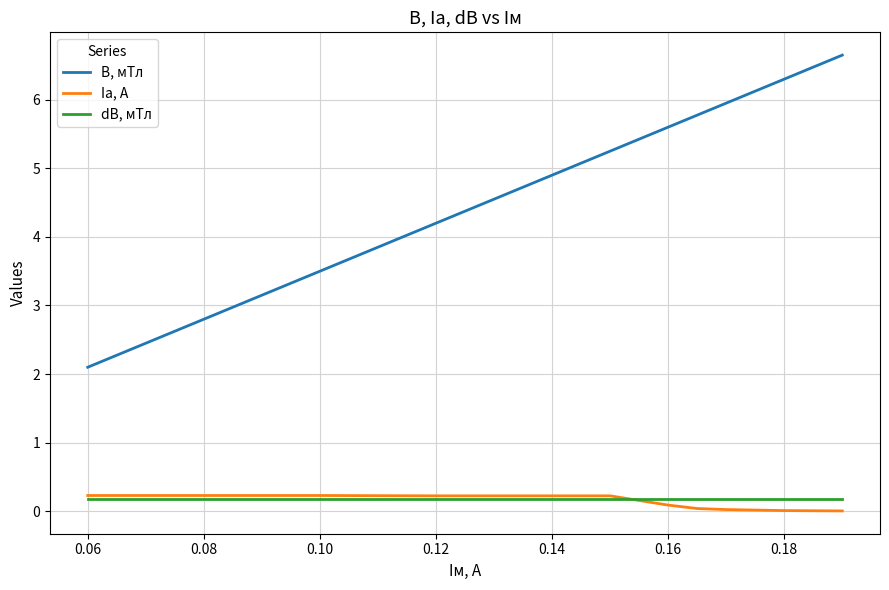

List the series in order of their peak value, lowest first.

dB, мТл, Iа, А, B, мТл